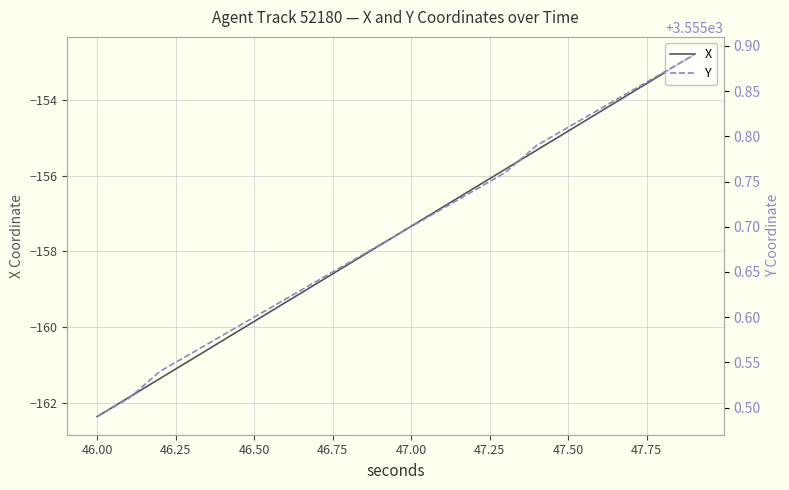

What is the lowest value of the Y series?

3555.5